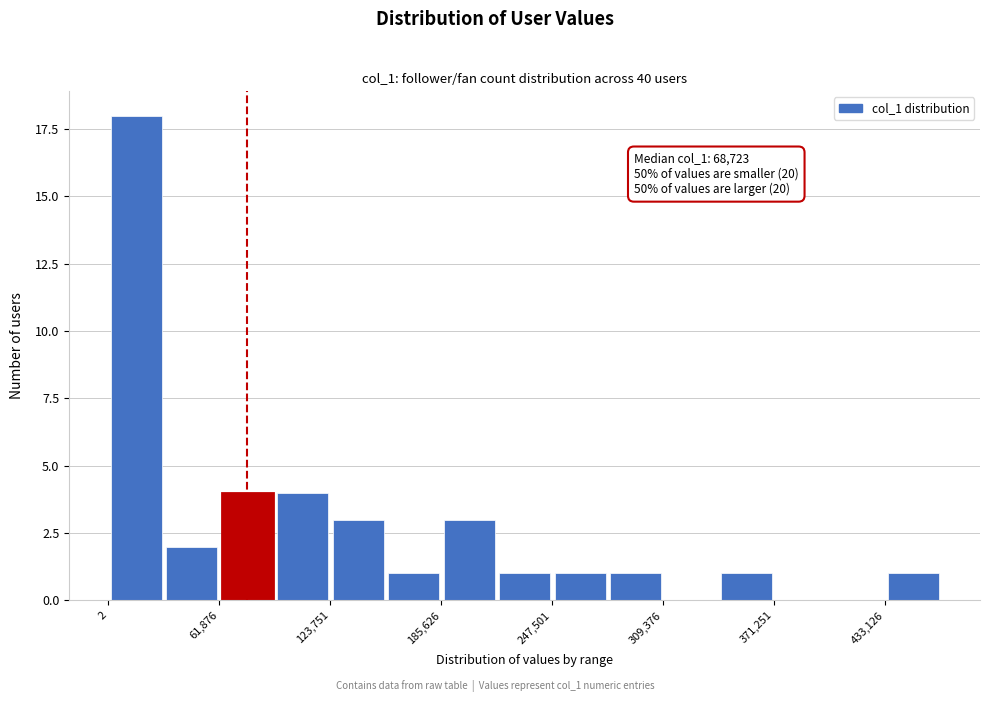

Read against the x-axis, roughly where is the centre of the tallest bar?

20000